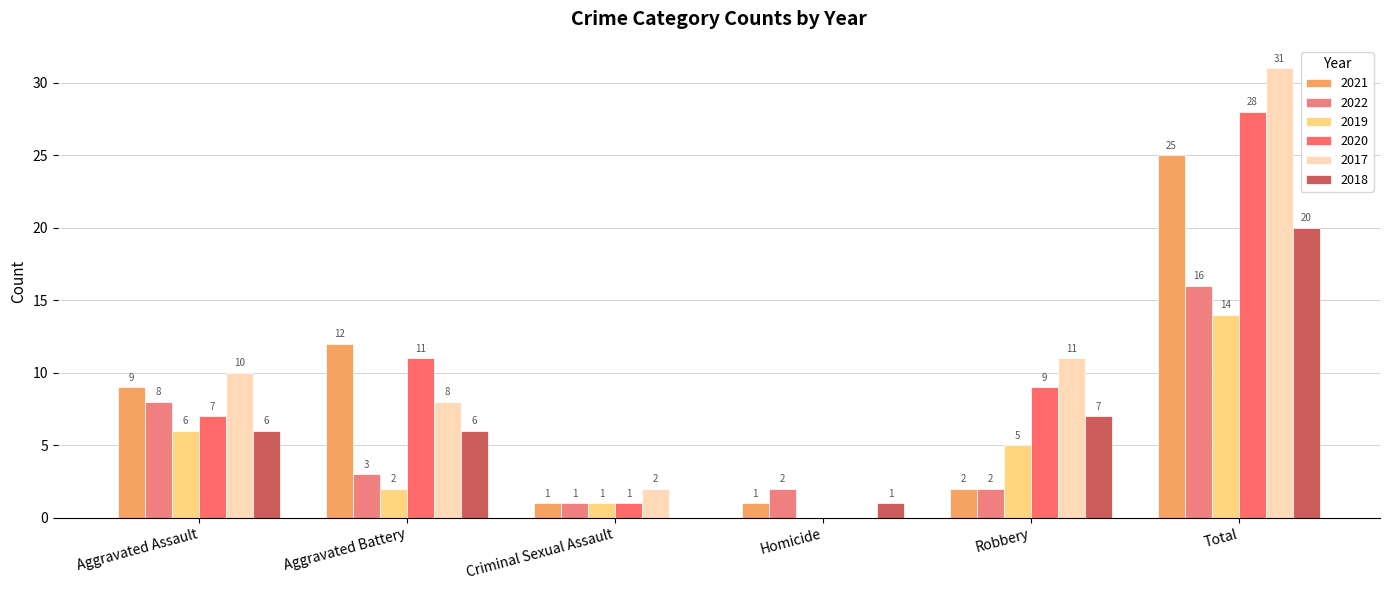

At which category is the sum across all series the highest?

Total